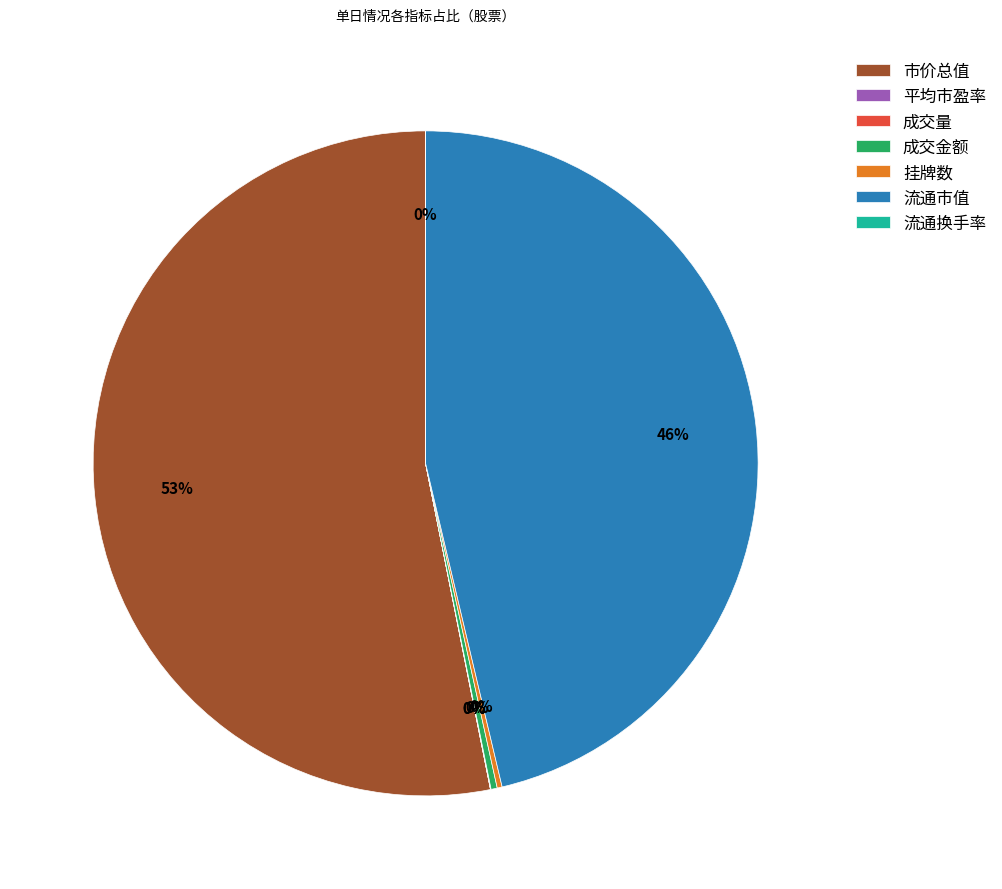

To the nearest percent, what is the average slice percentage?

14%